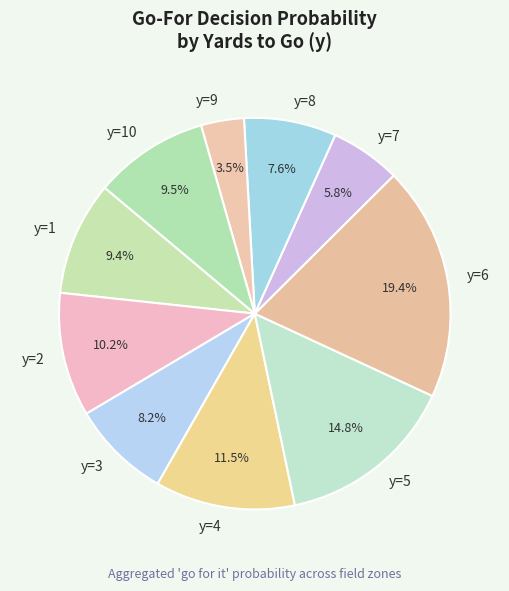

To the nearest percent, what is the average slice percentage?

10%